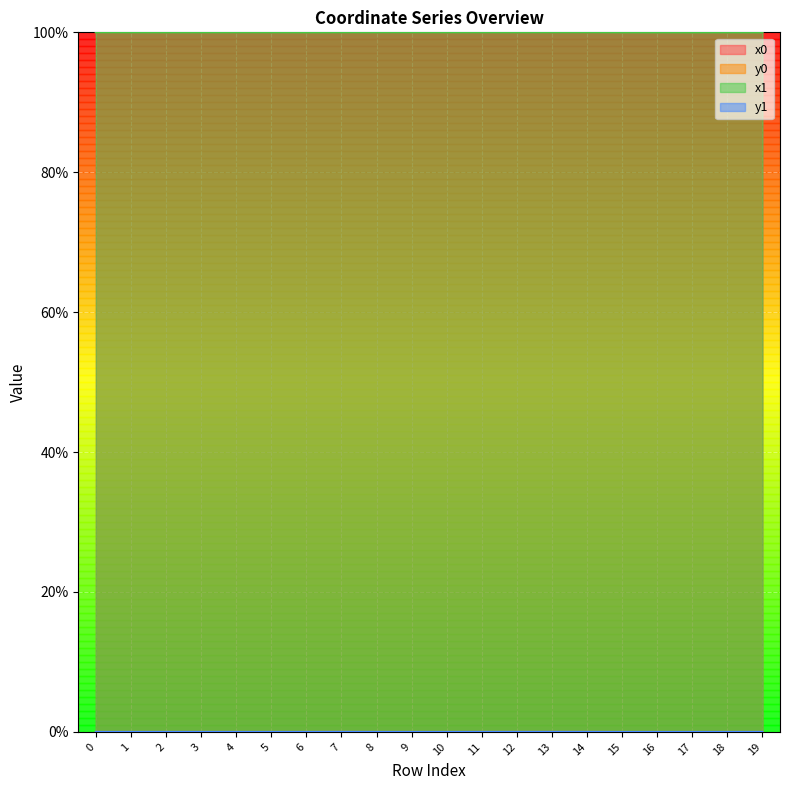

Reading left to right, list all the values displayed in this chart.

x0: 0=100.0	1=100.0	2=100.0	3=100.0	4=100.0	5=100.0	6=100.0	7=100.0	8=100.0	9=100.0	10=100.0	11=100.0	12=100.0	13=100.0	14=100.0	15=100.0	16=100.0	17=100.0	18=100.0	19=100.0
y0: 0=0.0	1=0.0	2=0.0	3=0.0	4=0.0	5=0.0	6=0.0	7=0.0	8=0.0	9=0.0	10=0.0	11=0.0	12=0.0	13=0.0	14=0.0	15=0.0	16=0.0	17=0.0	18=0.0	19=0.0
x1: 0=100.0	1=100.0	2=100.0	3=100.0	4=100.0	5=100.0	6=100.0	7=100.0	8=100.0	9=100.0	10=100.0	11=100.0	12=100.0	13=100.0	14=100.0	15=100.0	16=100.0	17=100.0	18=100.0	19=100.0
y1: 0=0.0	1=0.0	2=0.0	3=0.0	4=0.0	5=0.0	6=0.0	7=0.0	8=0.0	9=0.0	10=0.0	11=0.0	12=0.0	13=0.0	14=0.0	15=0.0	16=0.0	17=0.0	18=0.0	19=0.0